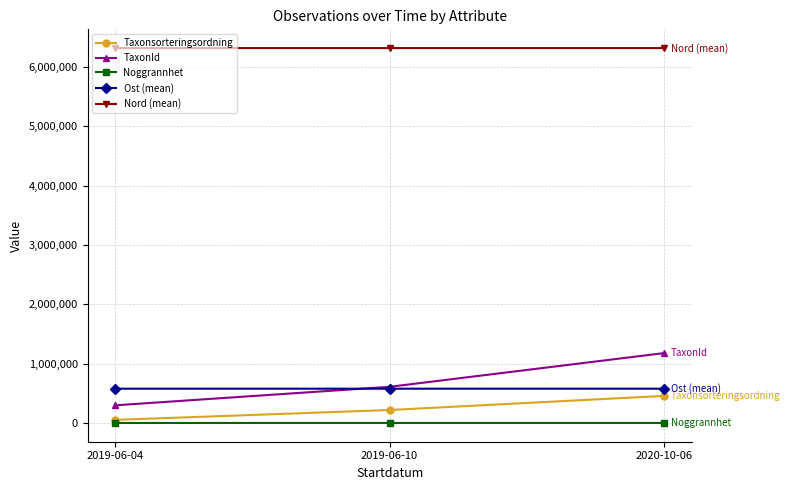

Which series has the largest total across all categories?

Nord (mean)